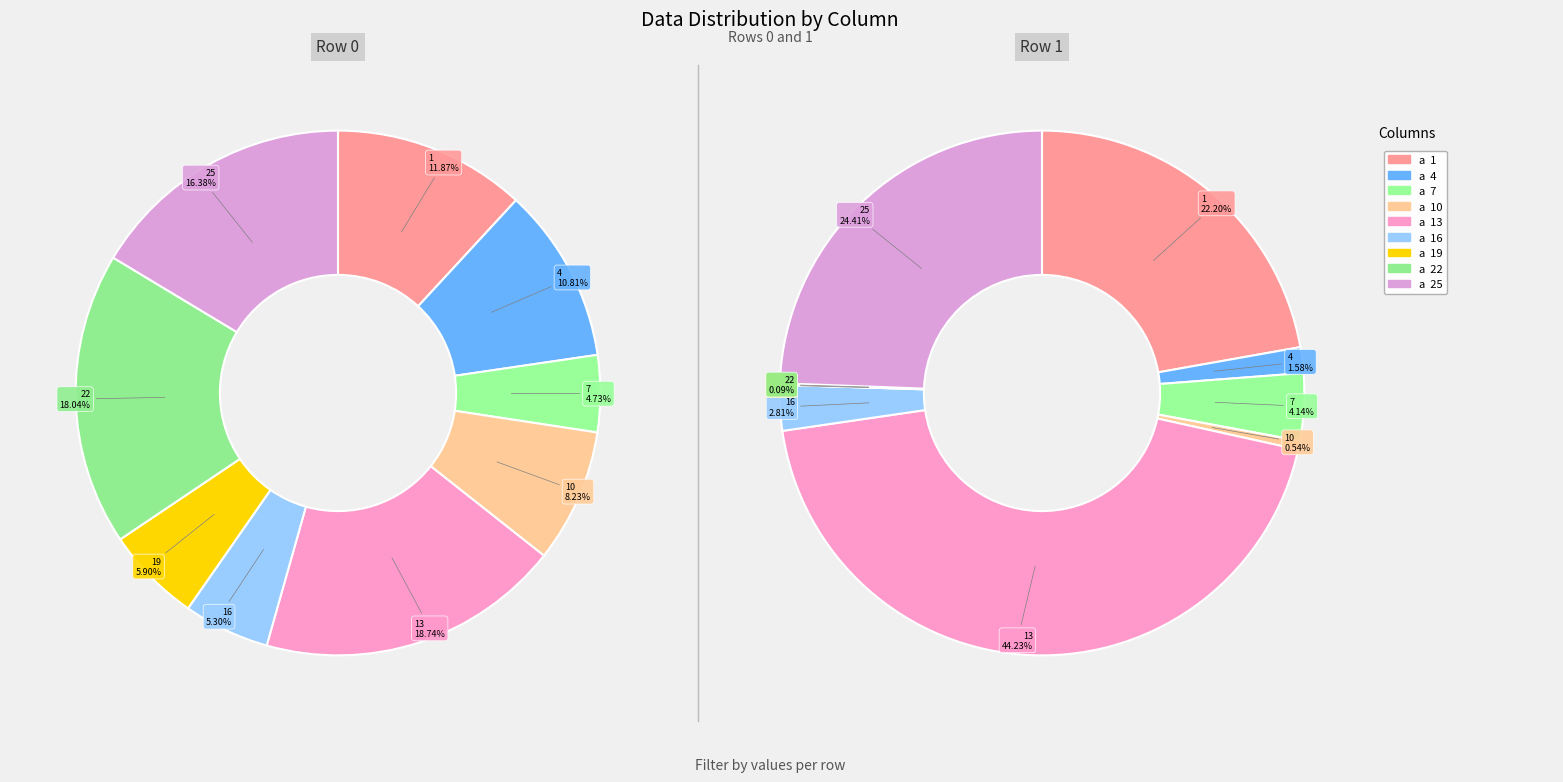

What percentage do 19 and 22 together represent?

23.9%